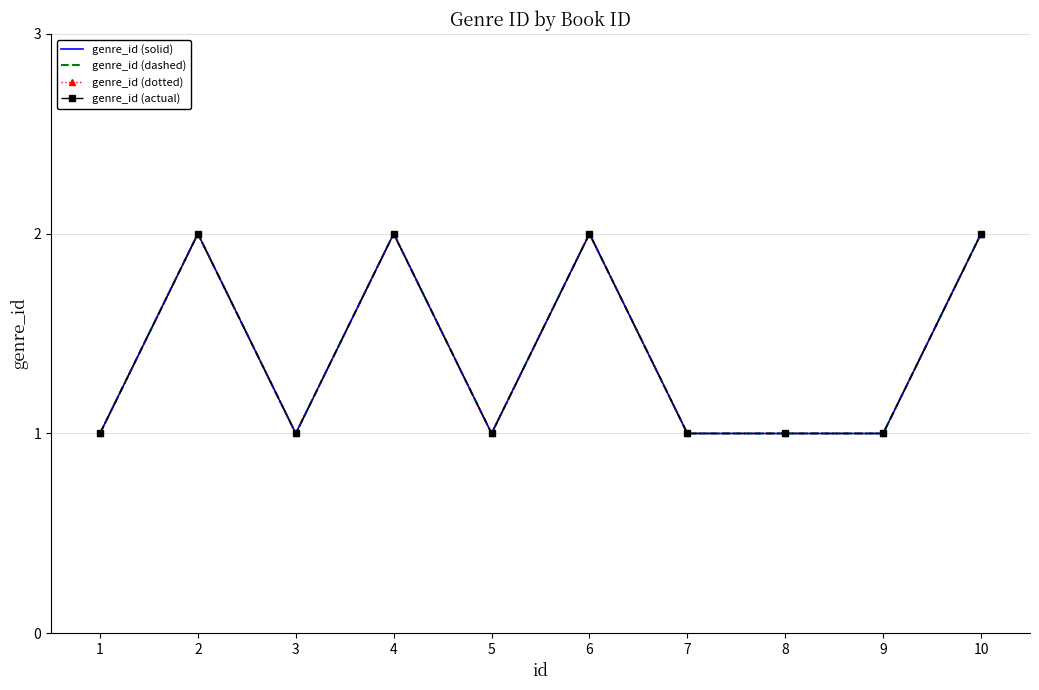

What is the value of the genre_id (actual) point at the 1st from the left?

1